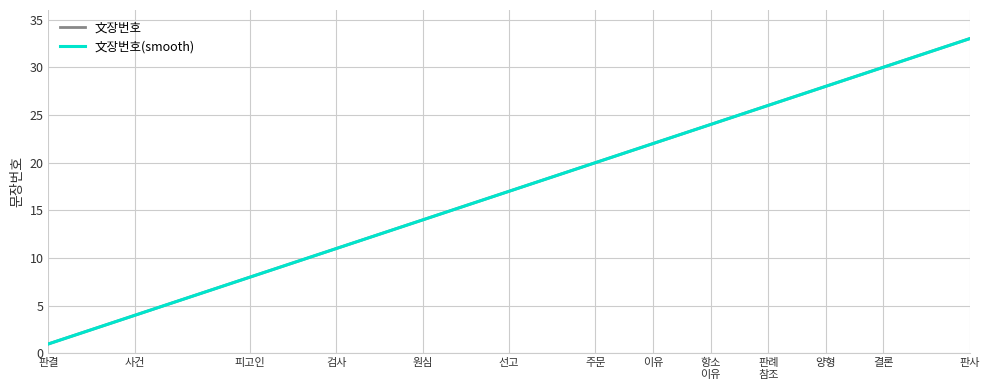

Reading left to right, transcribe all the data shown in this chart.

1	2	3	4	5	6	7	8	9	10	11	12	13	14	15	16	17	18	19	20	21	22	23	24	25	26	27	28	29	30	31	32	33